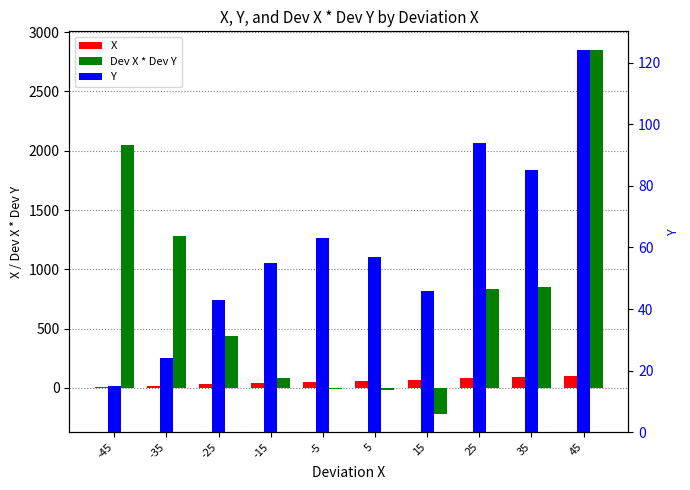

How many groups of bars are there?

10